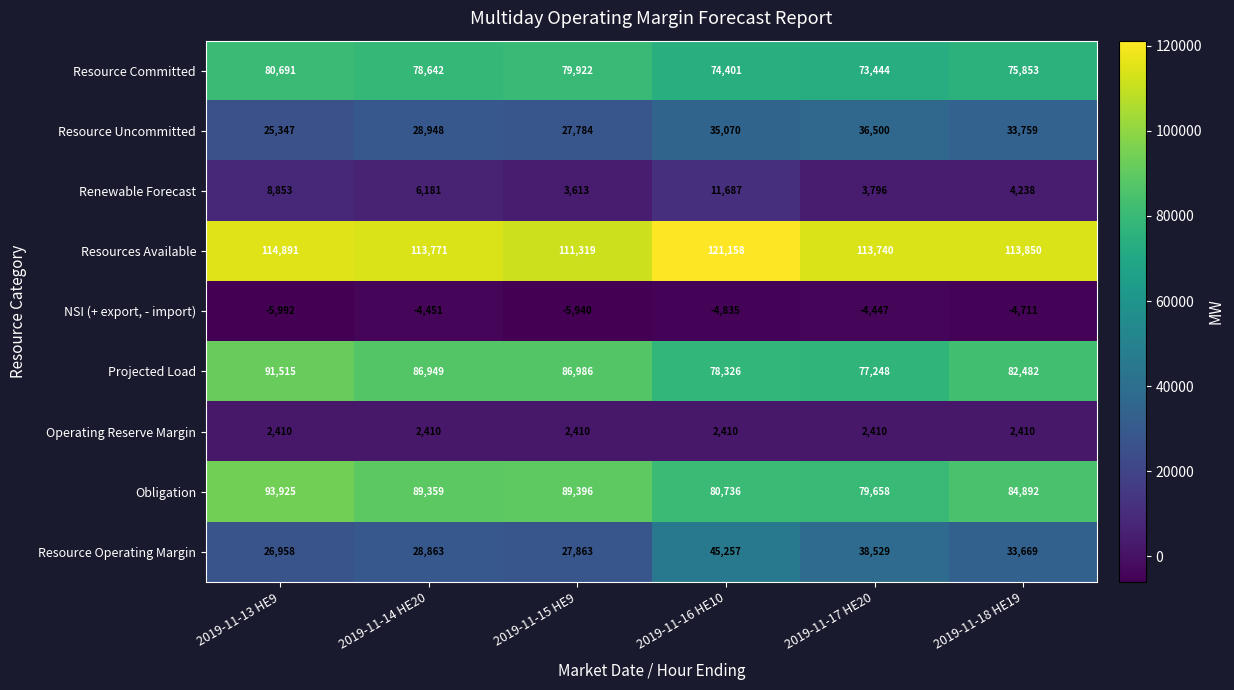

At which category does the chart reach its minimum across all series?

2019-11-13 HE9